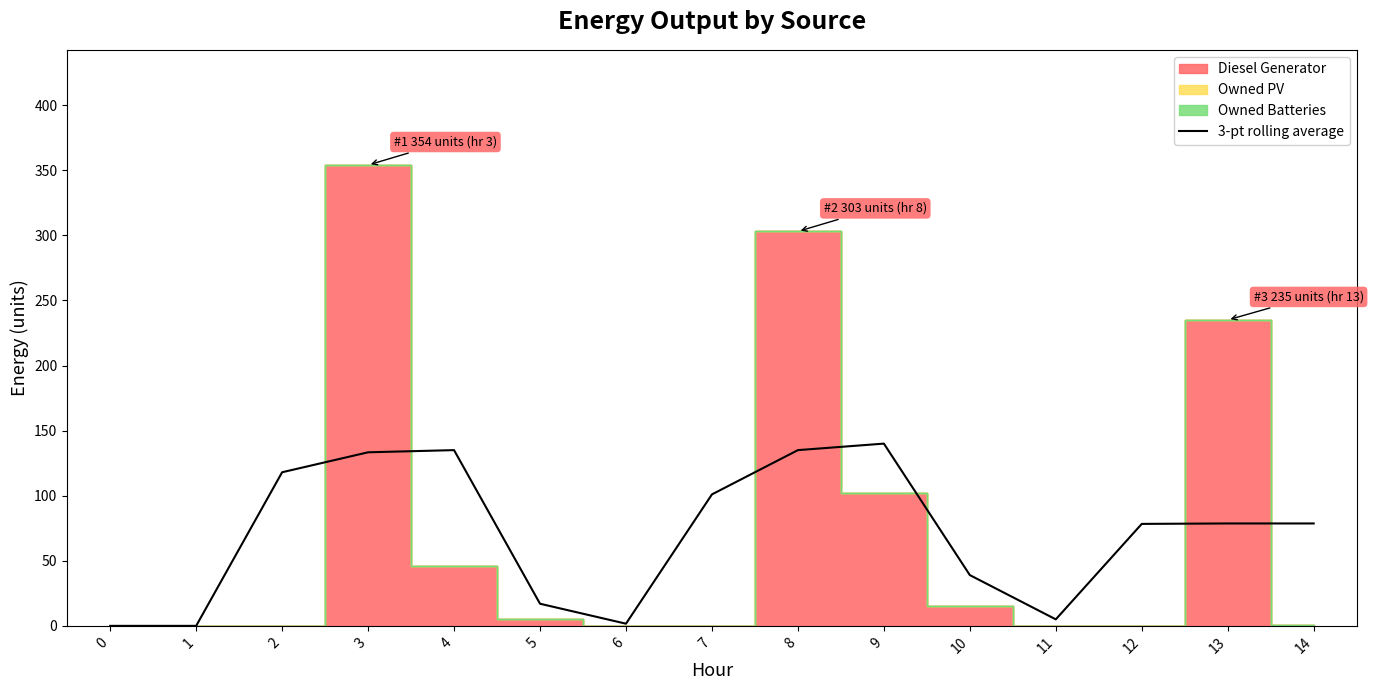

List the labels in order of value, largest first.

9, 4, 8, 3, 2, 7, 13, 14, 12, 10, 5, 11, 6, 0, 1